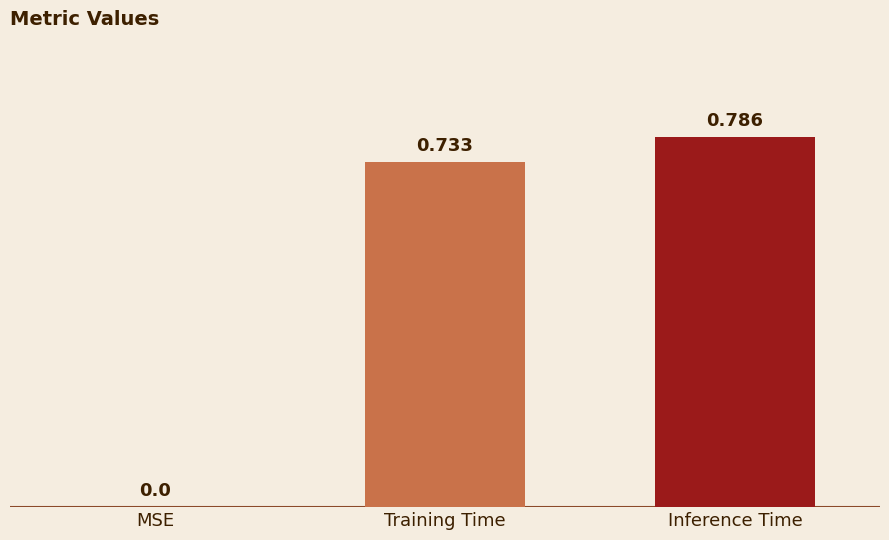

Count the values in the range 0 to 1.

3